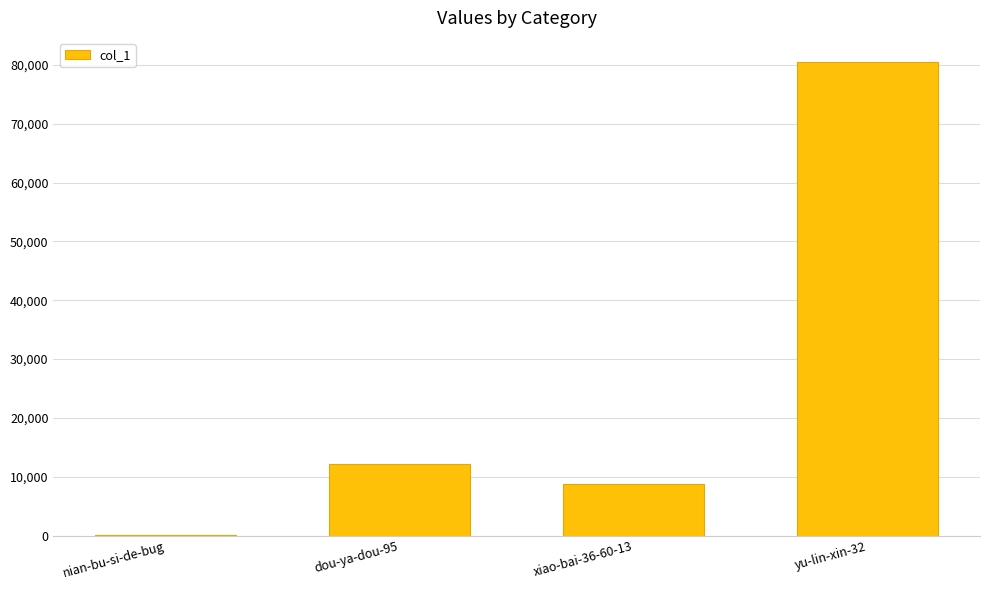

What is the maximum value shown in the chart?

80571